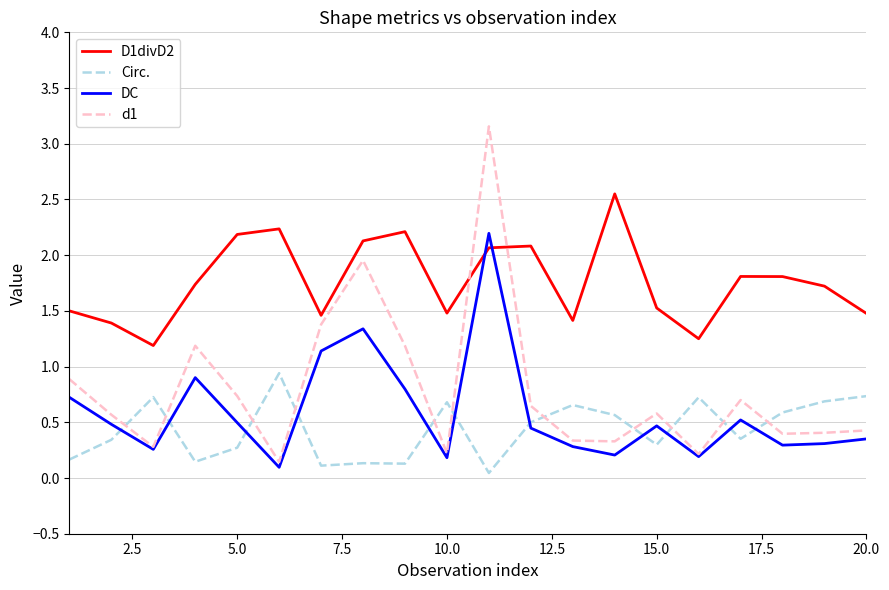

Does the chart have visible grid lines?

Yes